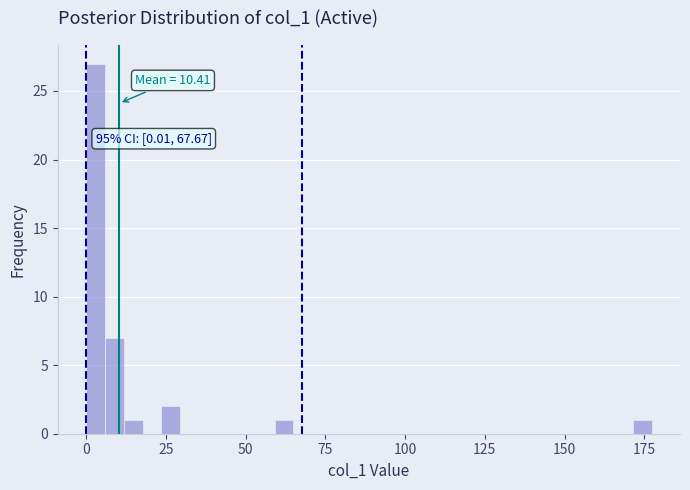

Around what value on the x-axis is the tallest bar? Give the approximate position of its centre, as read against the axis.

5